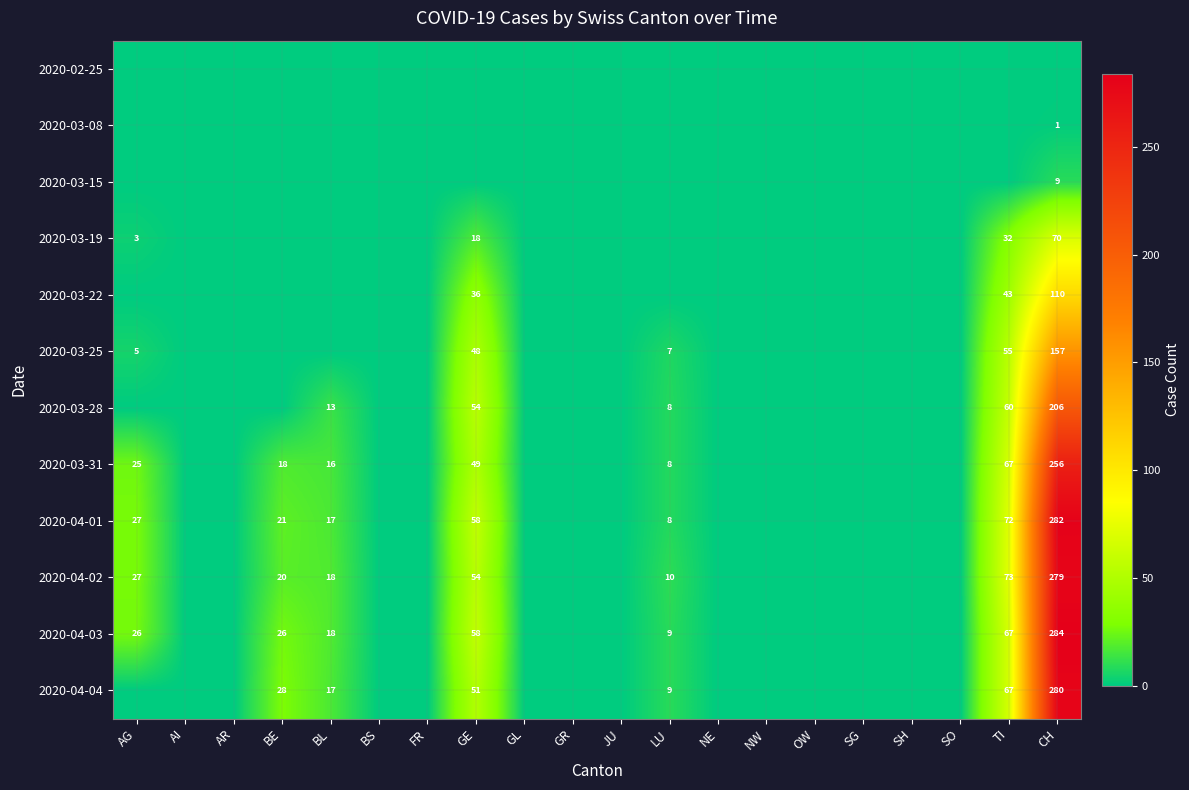

The value of 2020-03-15 at CH is 9. True or false?

True